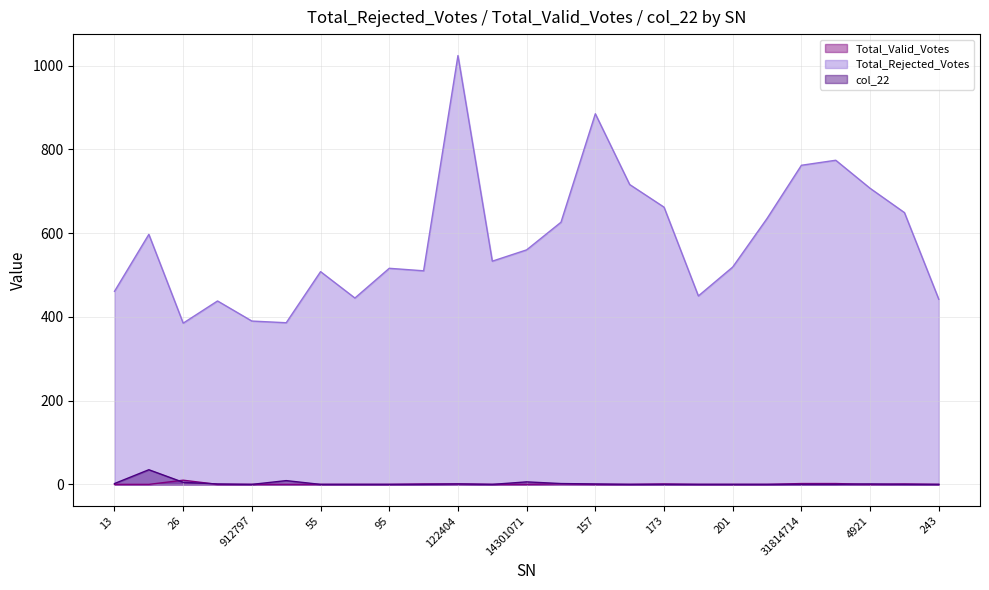

True or false: col_22 has a value of -14 at 95.

False